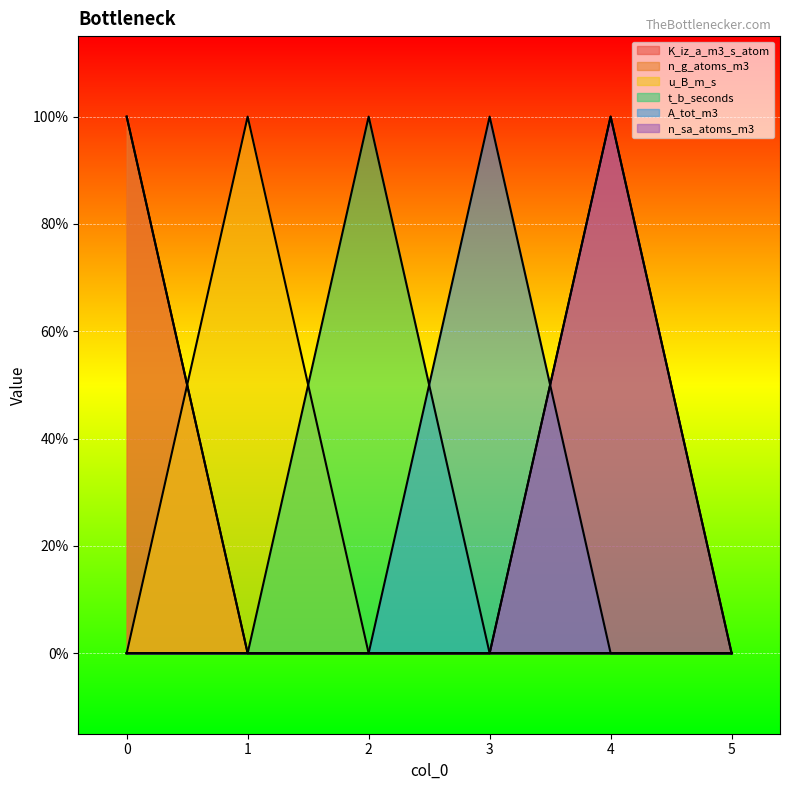

Rank the series at 4 from highest to lowest value.

K_iz_a_m3_s_atom, n_sa_atoms_m3, n_g_atoms_m3, u_B_m_s, t_b_seconds, A_tot_m3